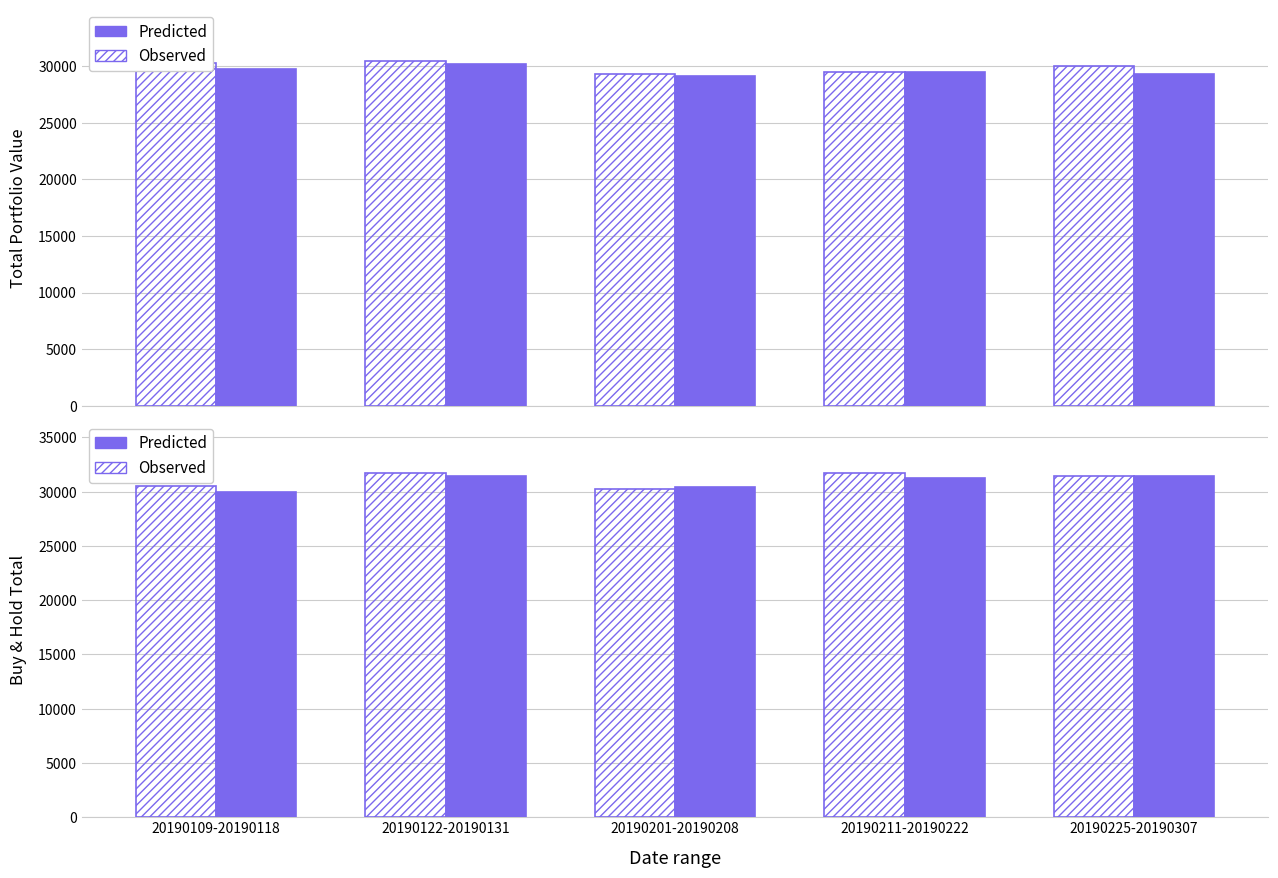

What position from the right is 20190109-20190118?

5